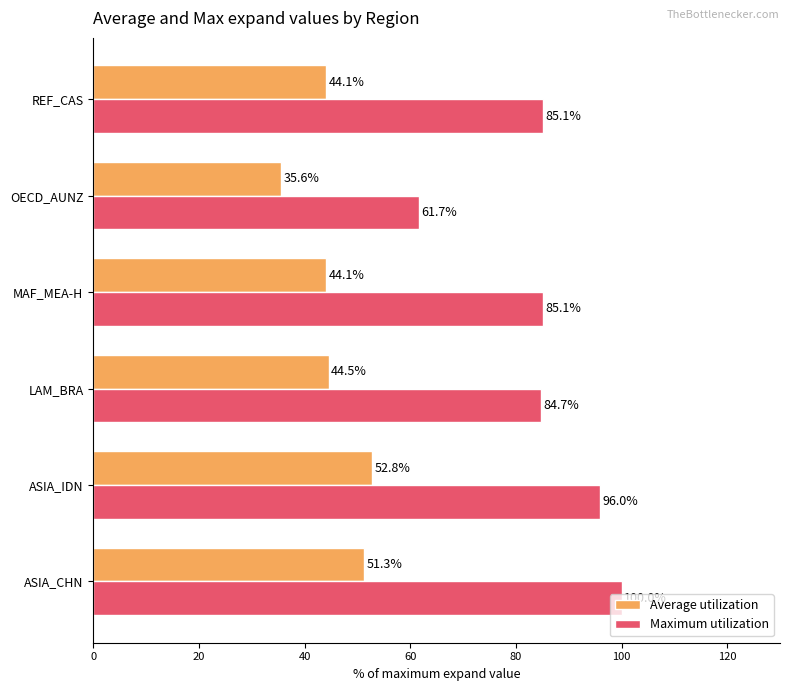

What is the difference between the maximum and minimum values in the Average utilization series?

17.2